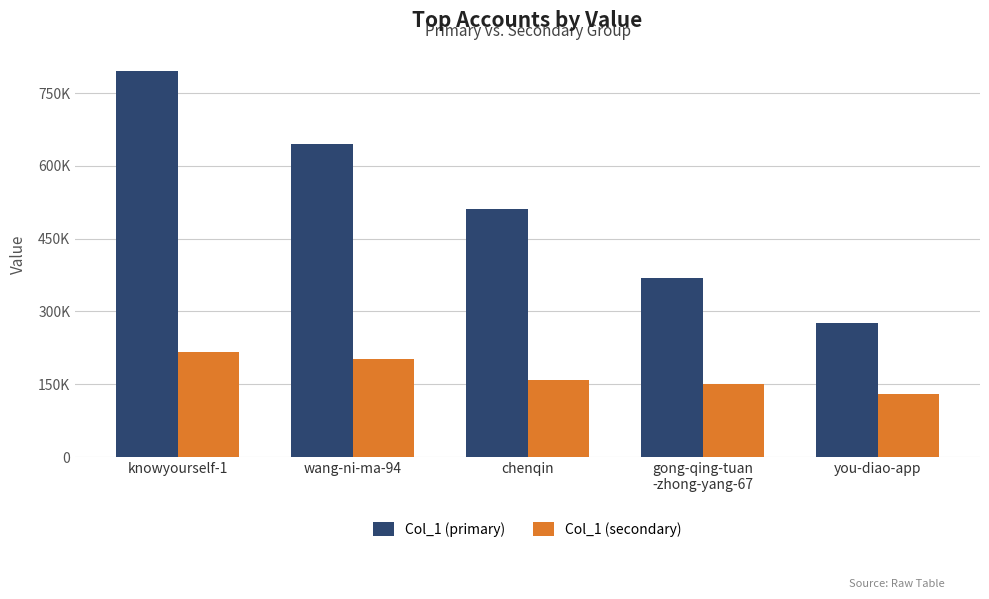

Is it true that Col_1 (secondary) equals 108153 at knowyourself-1?

False